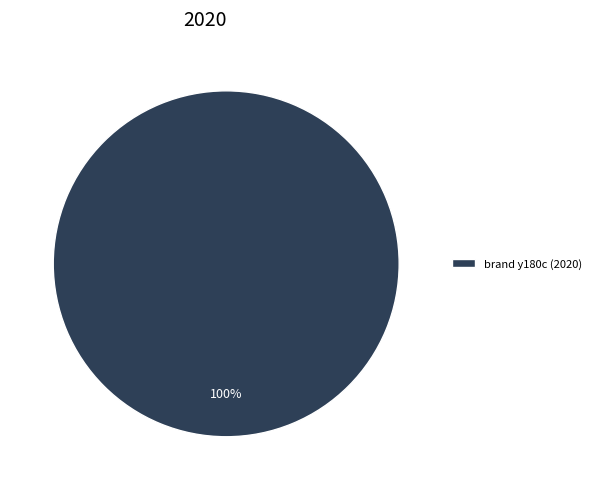

Is there any slice that represents more than half of the pie?

Yes